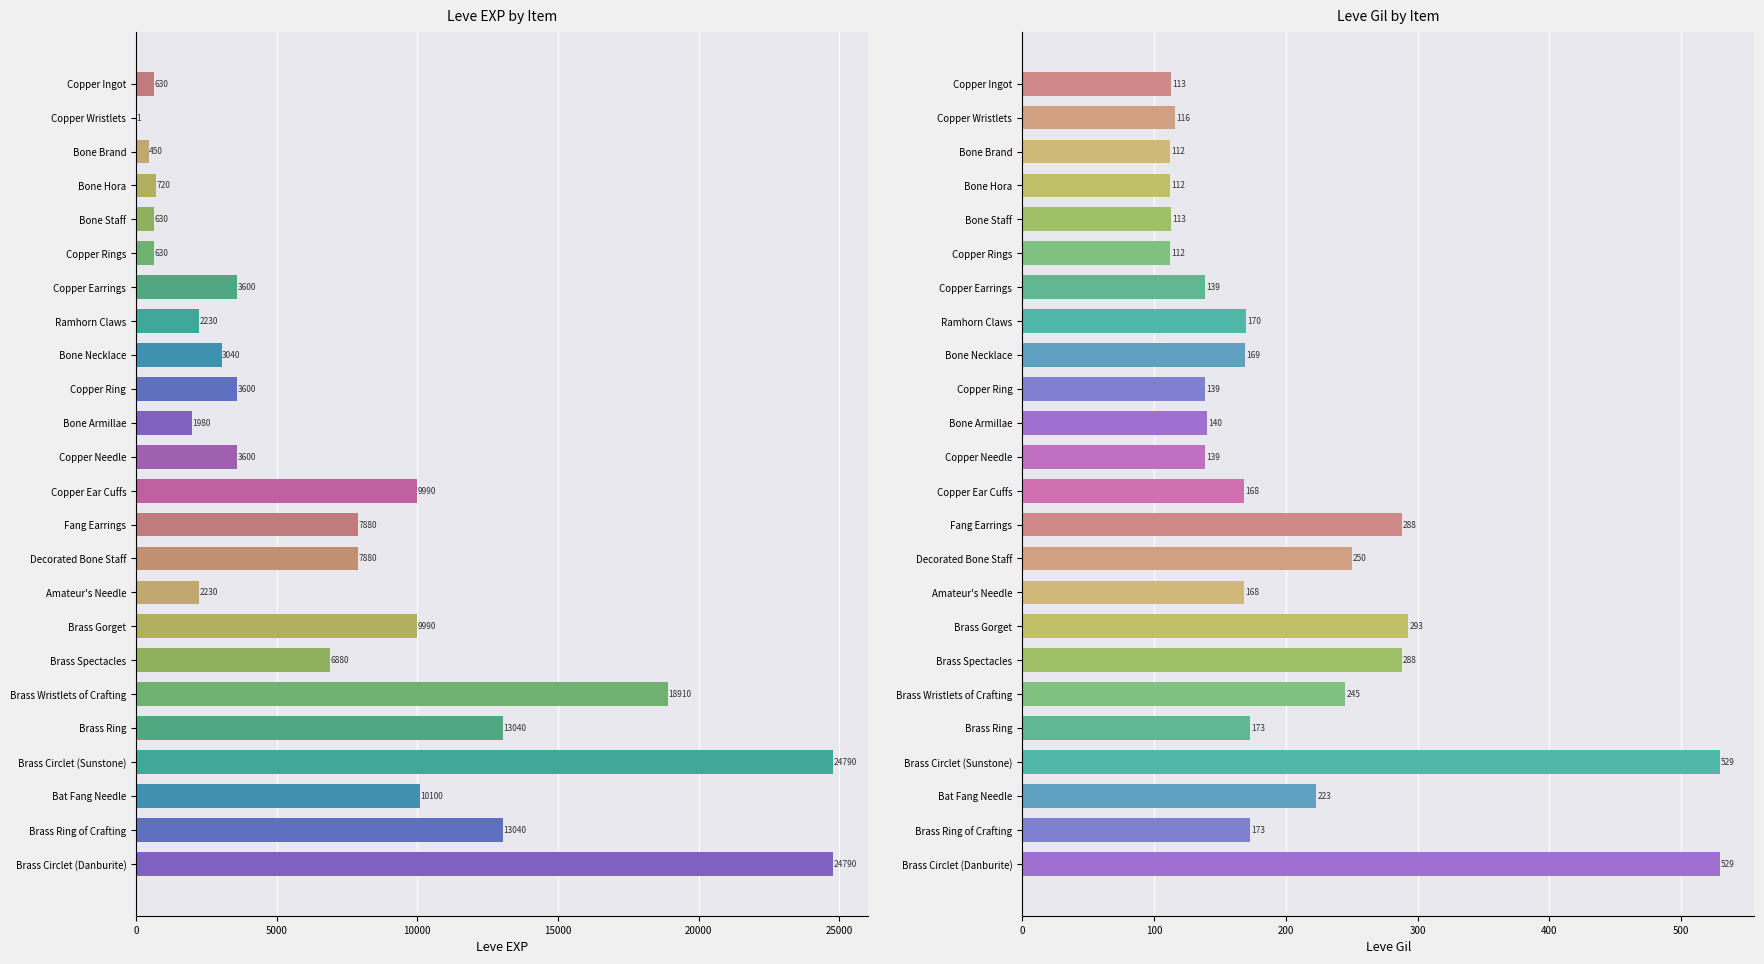

What is the spread (max minus min) of values at Copper Ear Cuffs?

9822